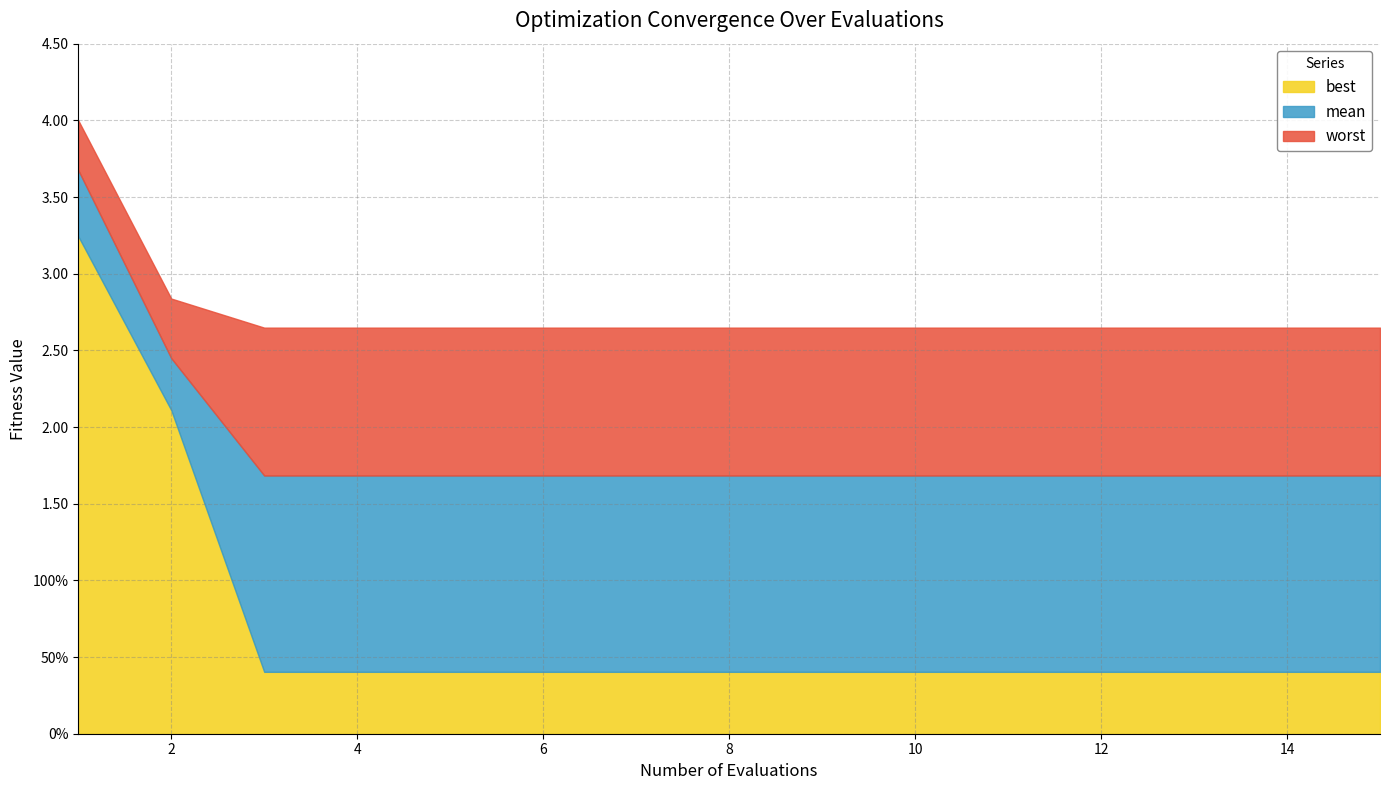

What is the sum of all best values?

10.6